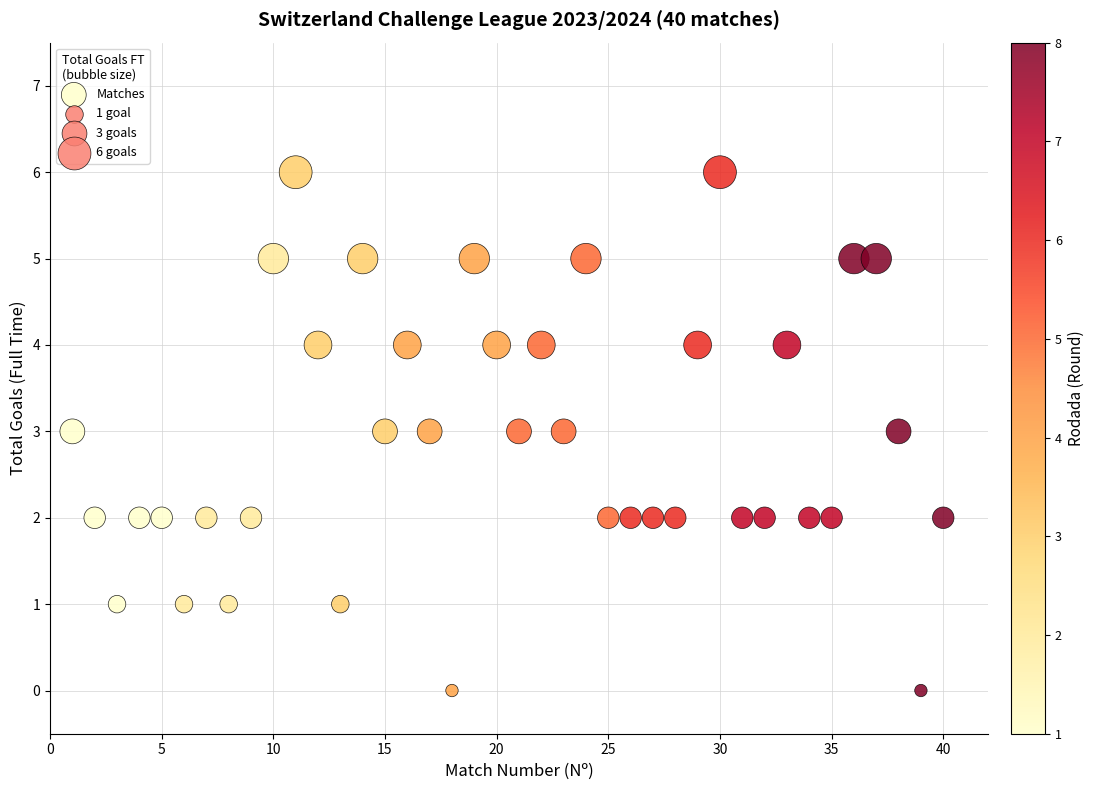

What is the range of X values (max minus min)?

39